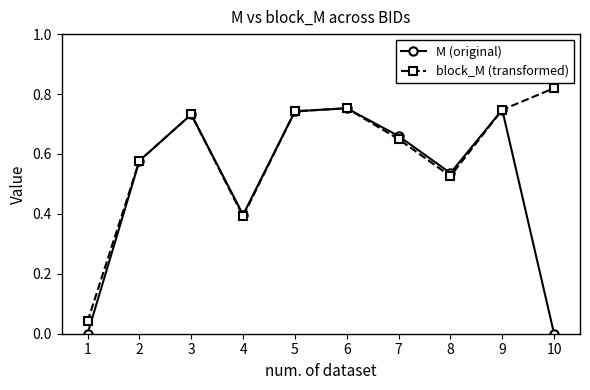

Where is block_M (transformed) nearest to the value 0?

1